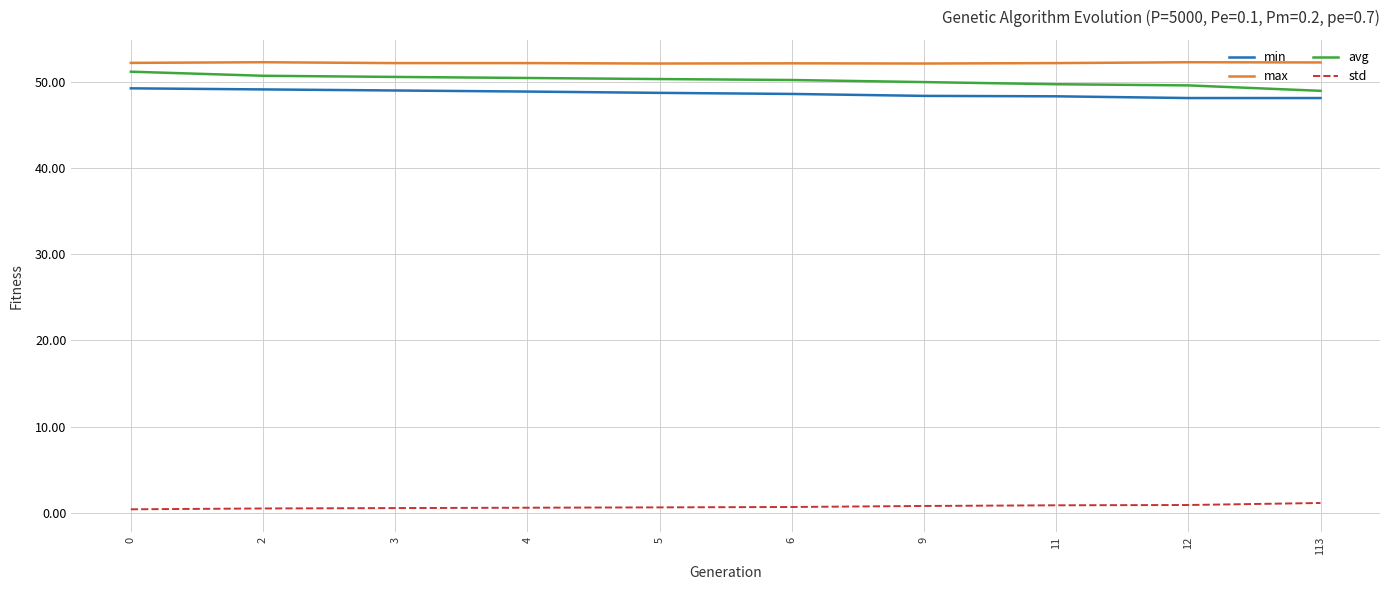

True or false: max and min cross at least once.

False